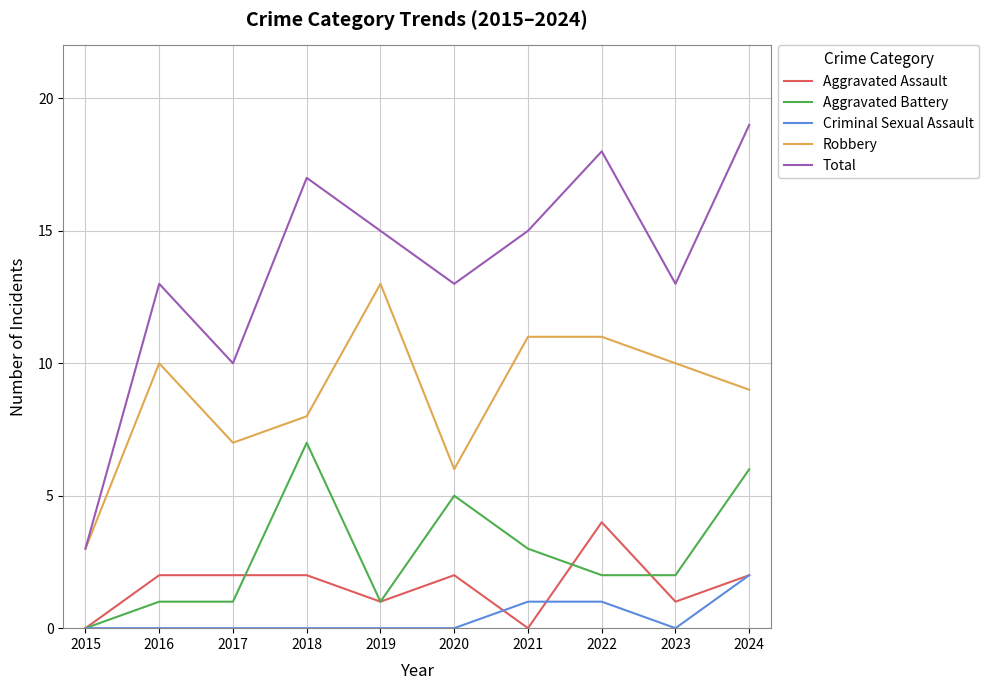

What is the difference between the maximum and minimum values in the Robbery series?

10